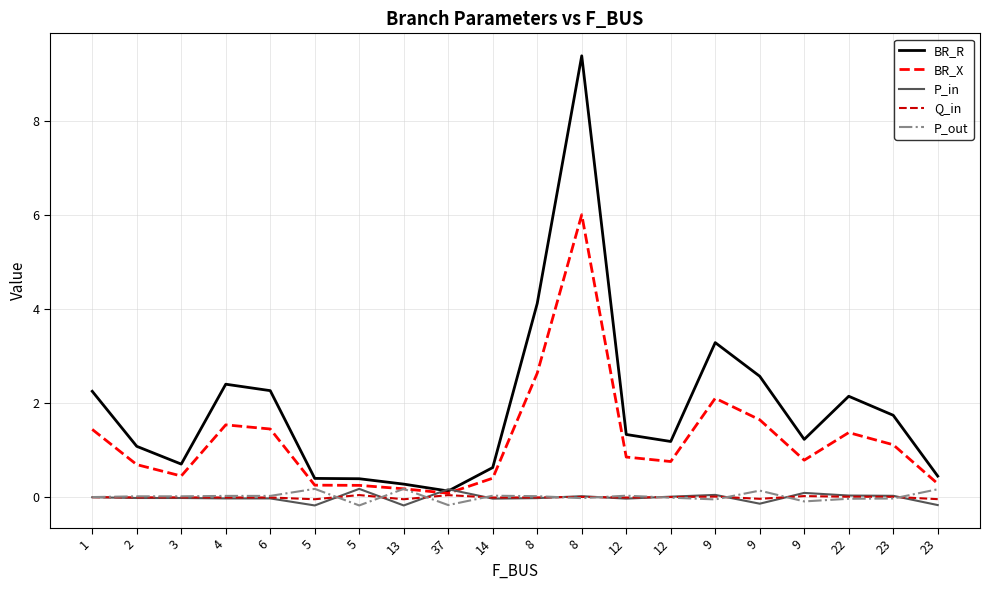

At which category is the sum across all series the highest?

8